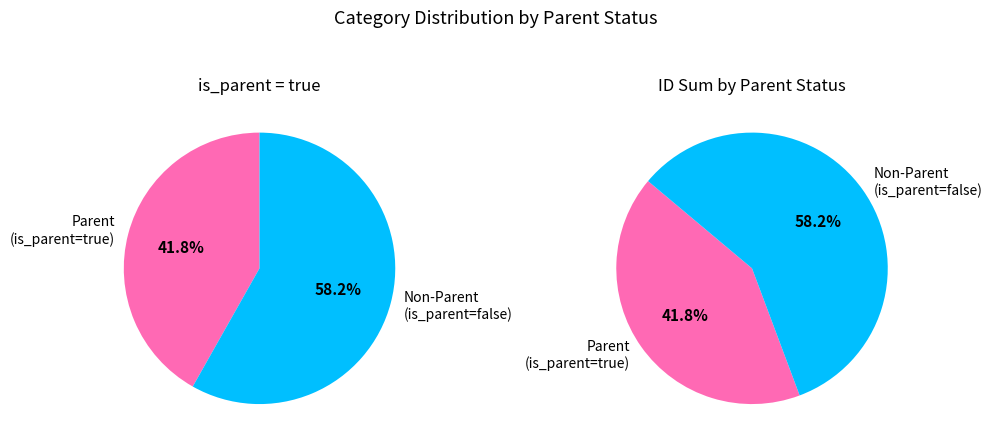

Rank the series by their average value, from lowest to highest.

is_parent_true, is_parent_false